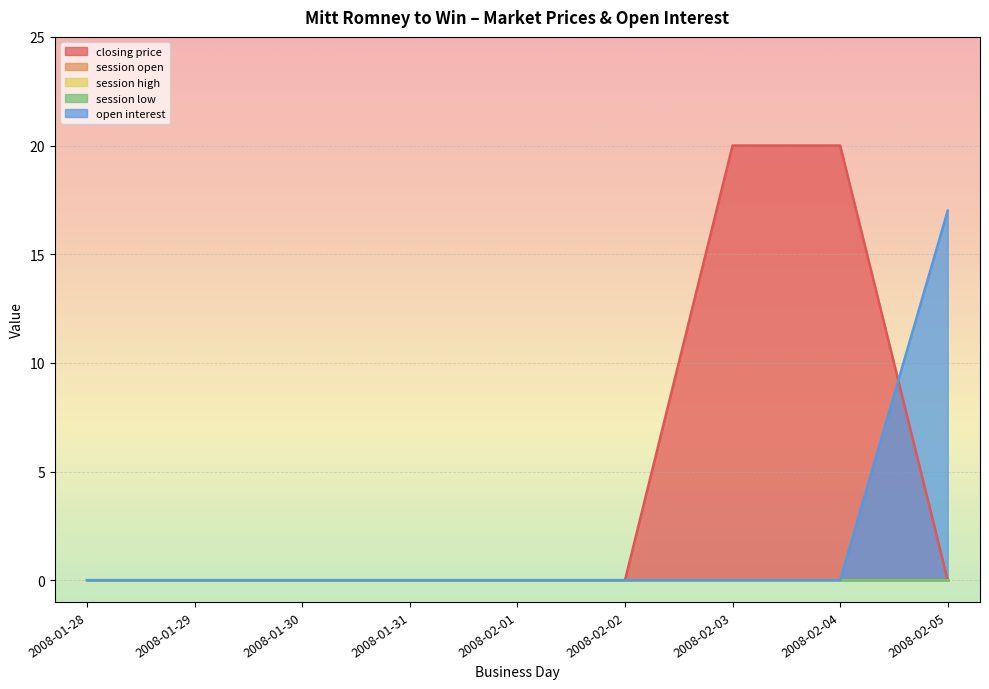

At 2008-01-30, list the series in order from largest to smallest.

closing price, session open, session high, session low, open interest